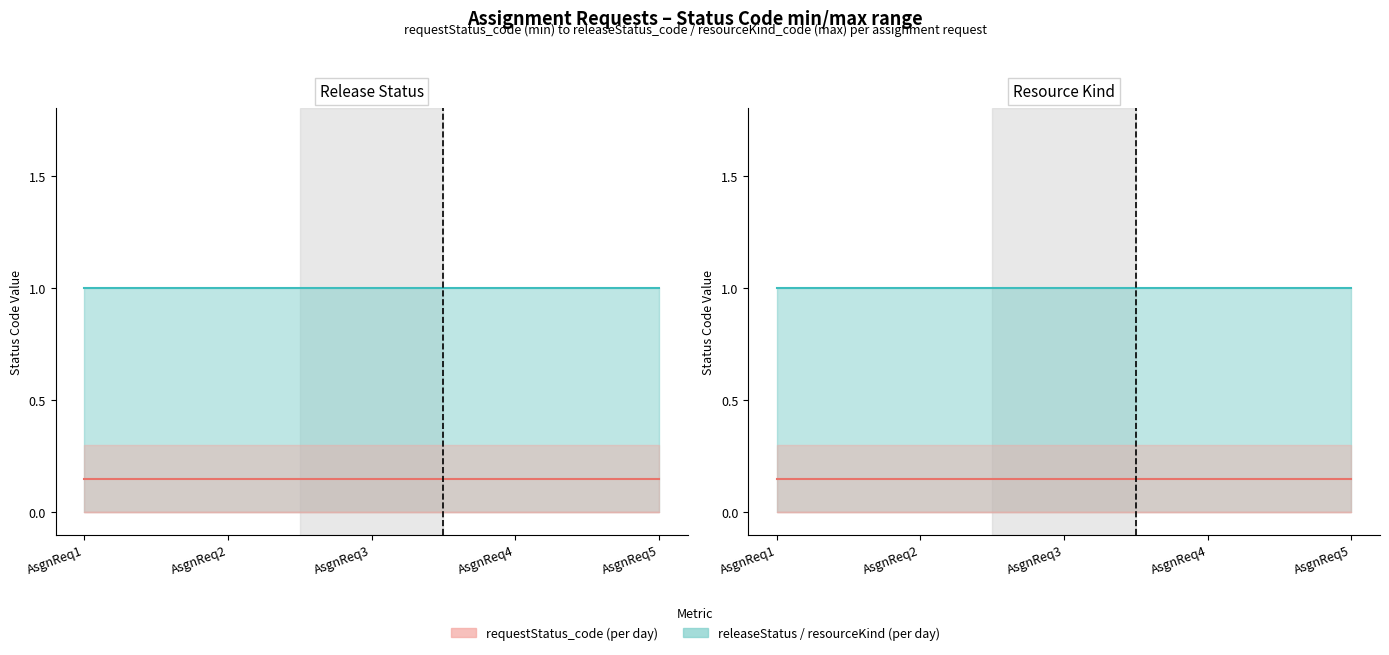

Which series has the largest range (max minus min)?

releaseStatus/resourceKind line